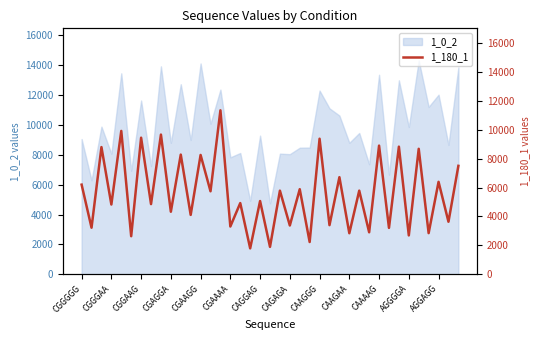

The 1_0_2 series shows 8805 at CAAGAA. True or false?

True